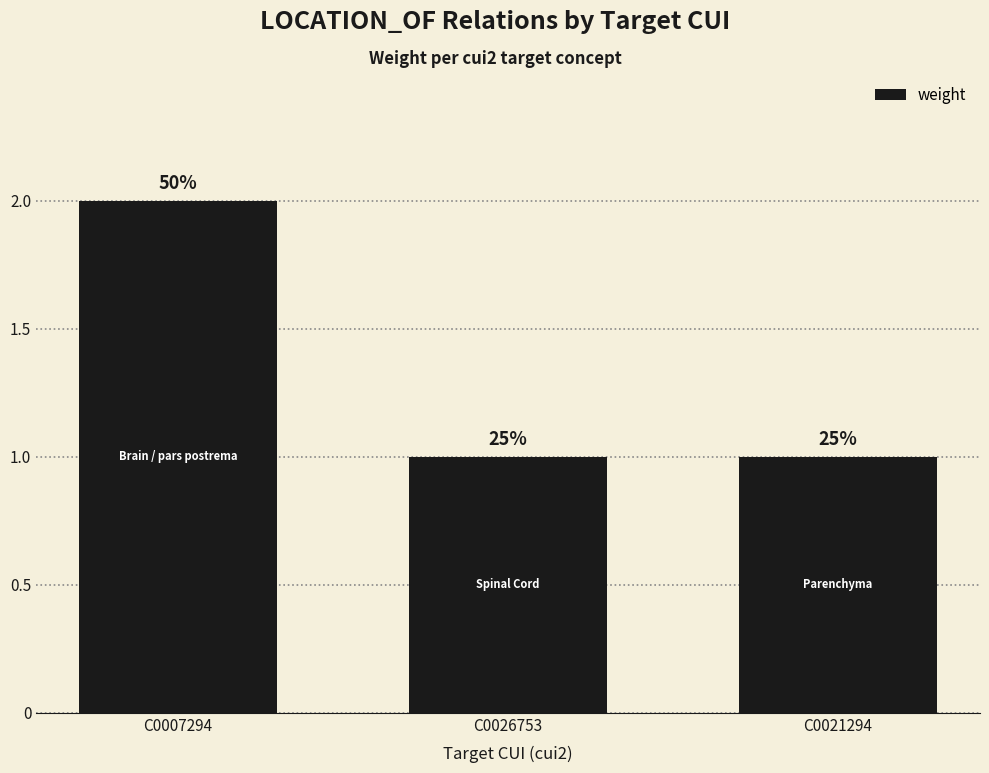

Does the chart contain any negative values?

No